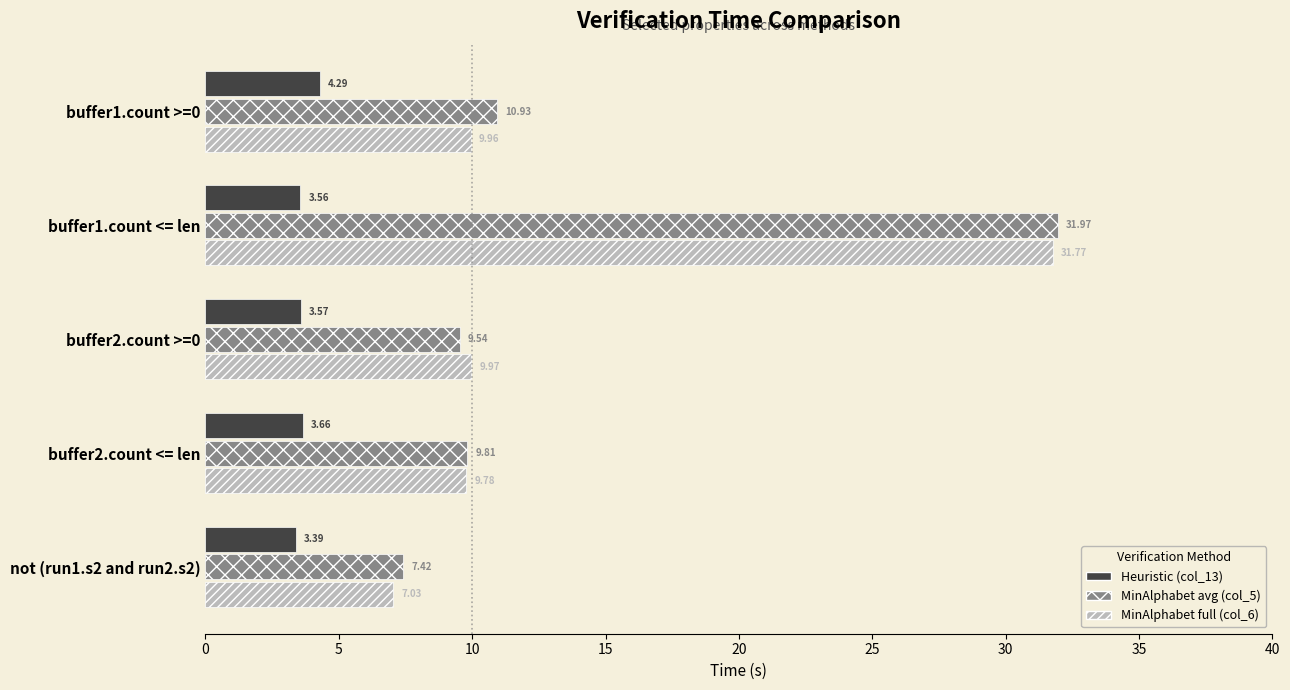

At which category is the sum across all series the highest?

buffer1.count <= len